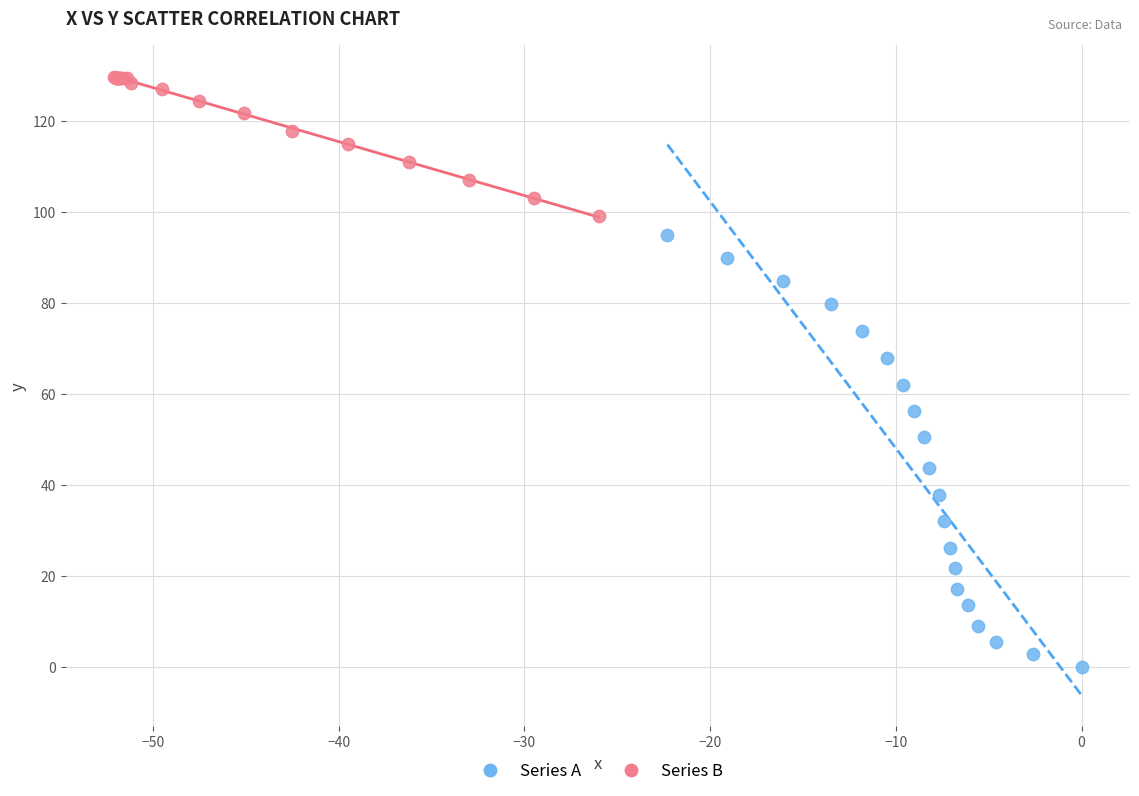

Which series reaches the maximum Y coordinate?

Series B